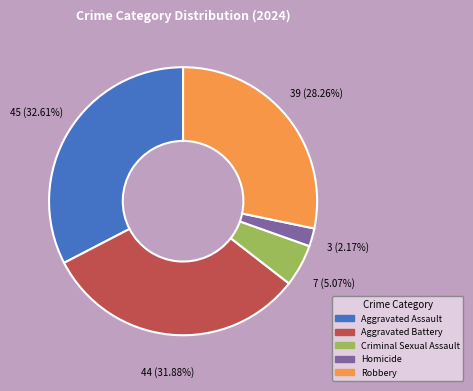

To the nearest percent, what is the combined percentage of Homicide and Robbery?

30%